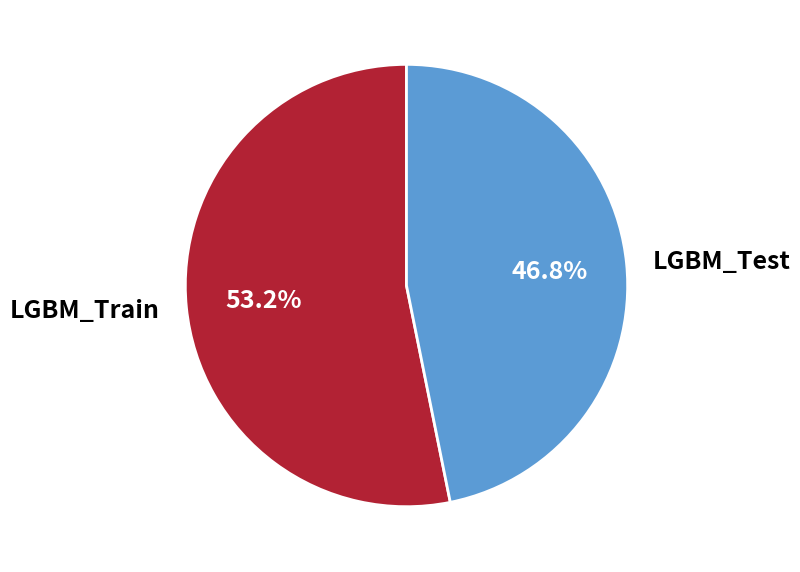

Is the sum of LGBM_Test and LGBM_Train greater than half?

Yes